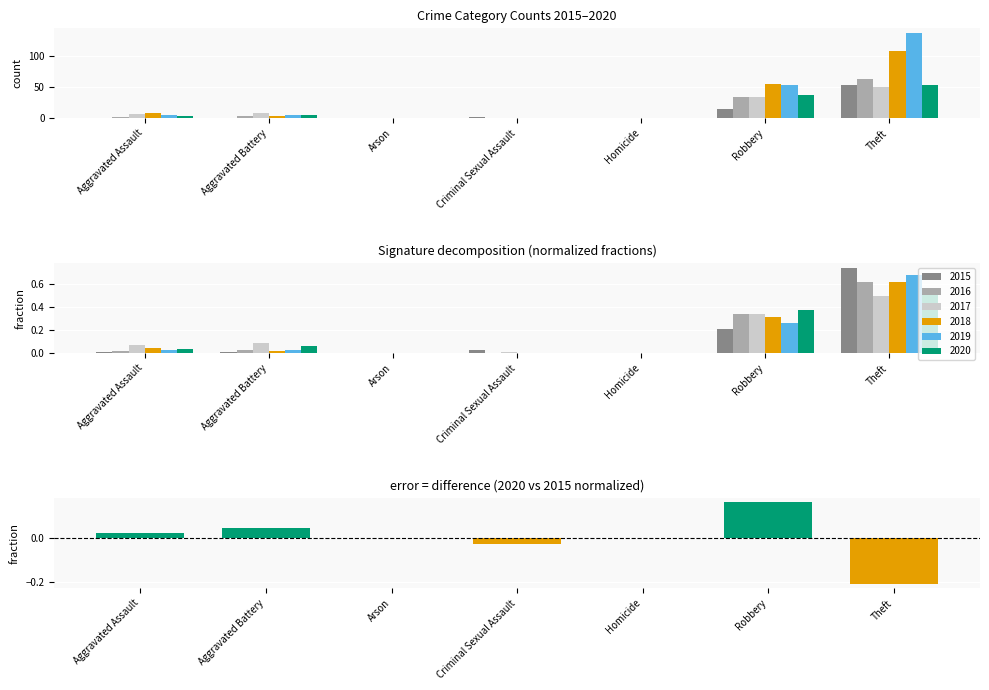

Rank the categories by value from highest to lowest.

Robbery, Aggravated Battery, Aggravated Assault, Arson, Homicide, Criminal Sexual Assault, Theft